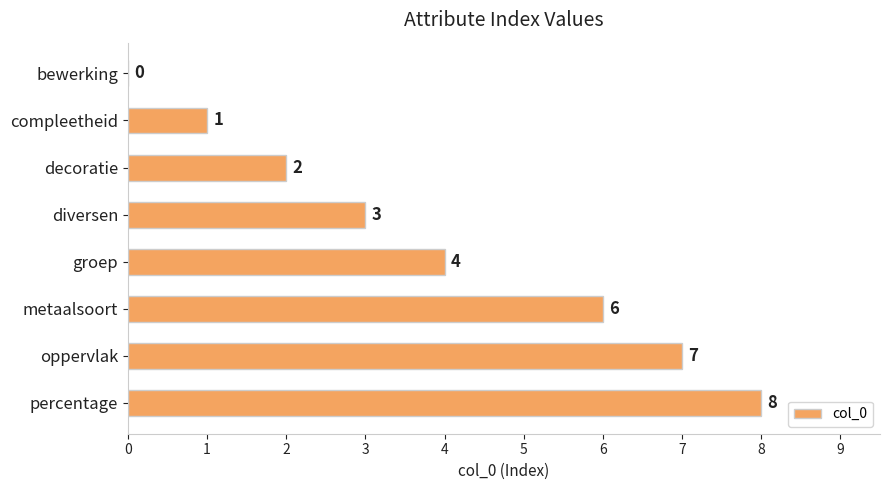

Is it true that the value at bewerking is 0?

True